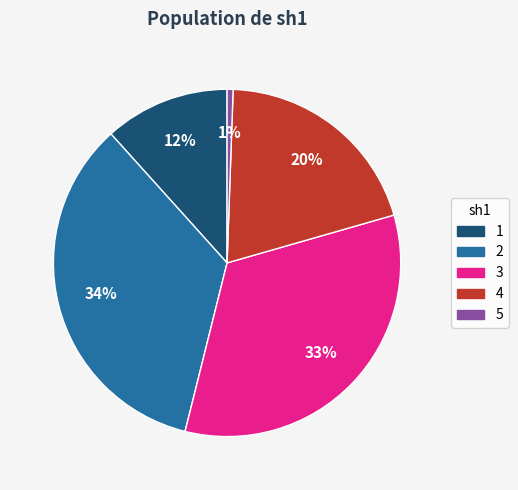

Count the number of slices in the pie.

5